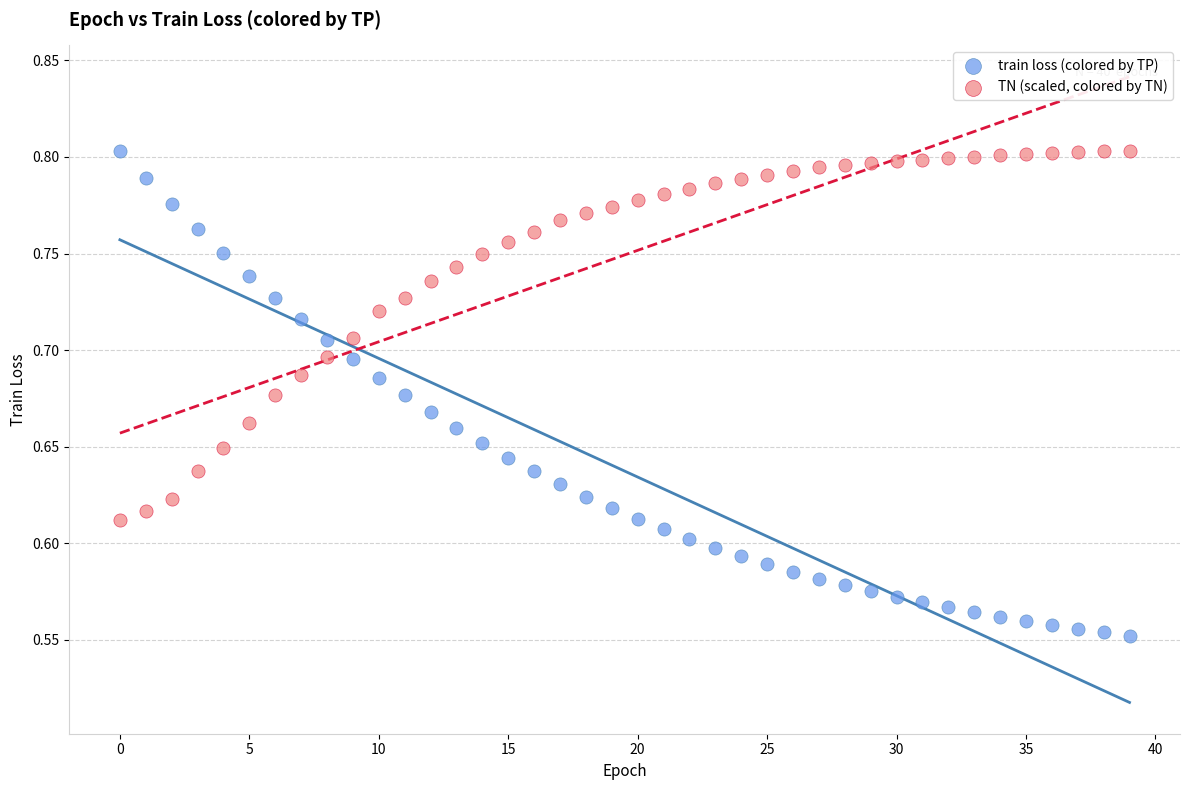

Which series reaches the minimum Y coordinate?

train loss (colored by TP)